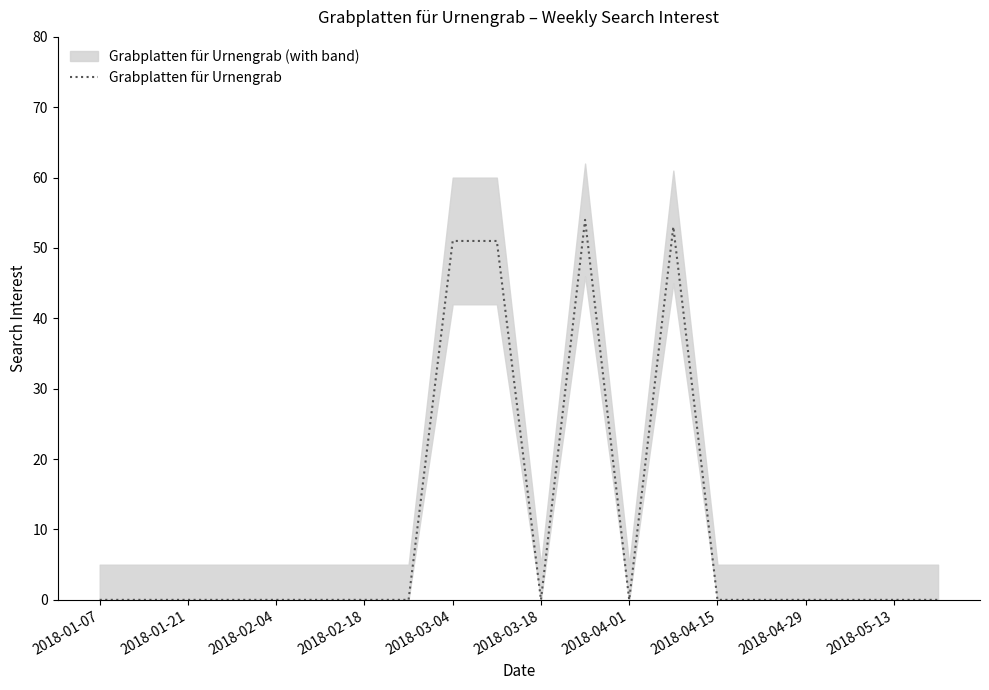

How many points are lower than both their immediate neighbors (excluding endpoints)?

2